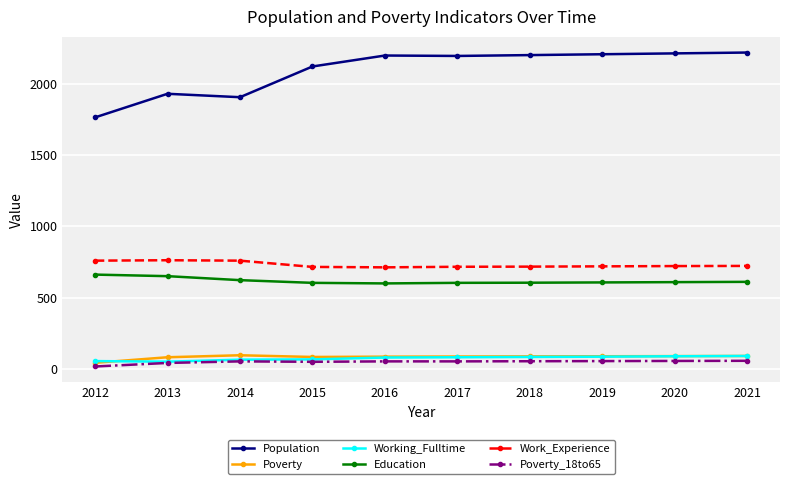

What is the difference between the highest and lowest values at 2020?

2162